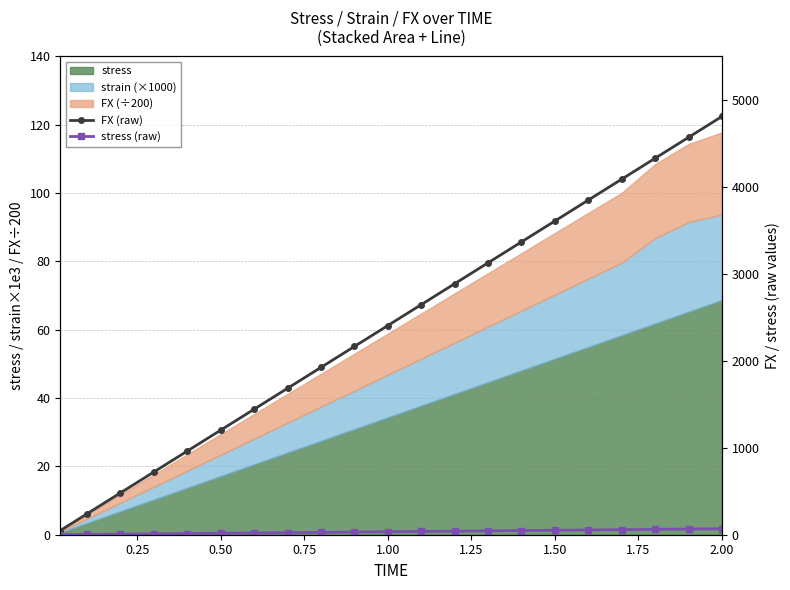

Where does the FX (raw) series first go above 2405?

1.00